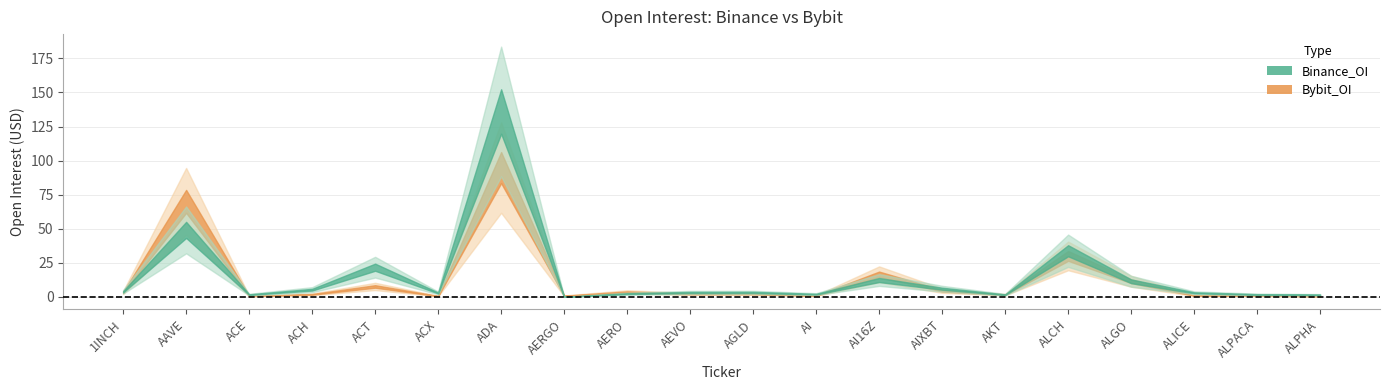

What is the label of the 14th point from the right?

ADA